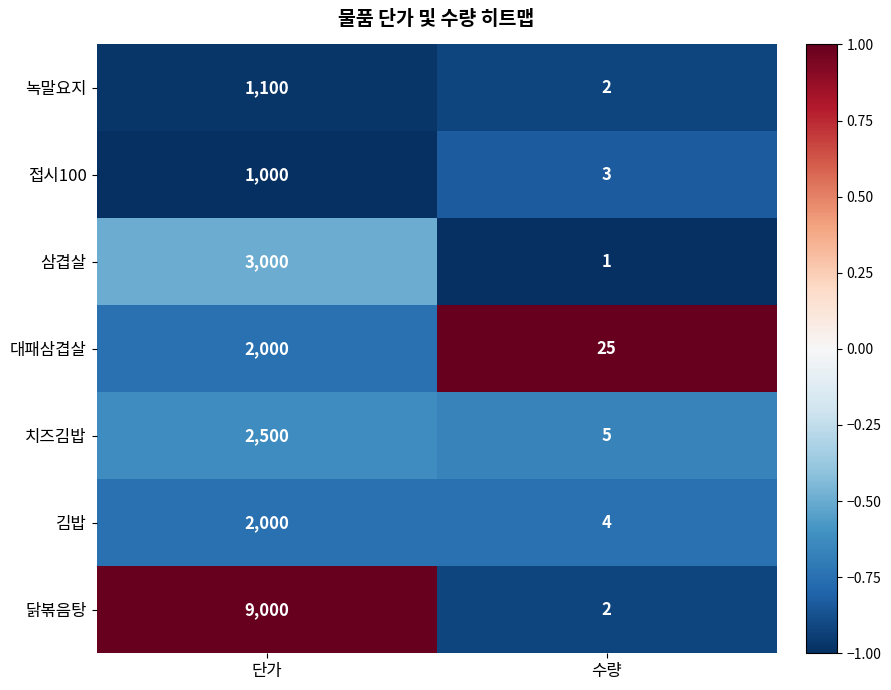

Rank the categories by 대패삼겹살 value from lowest to highest.

수량, 단가